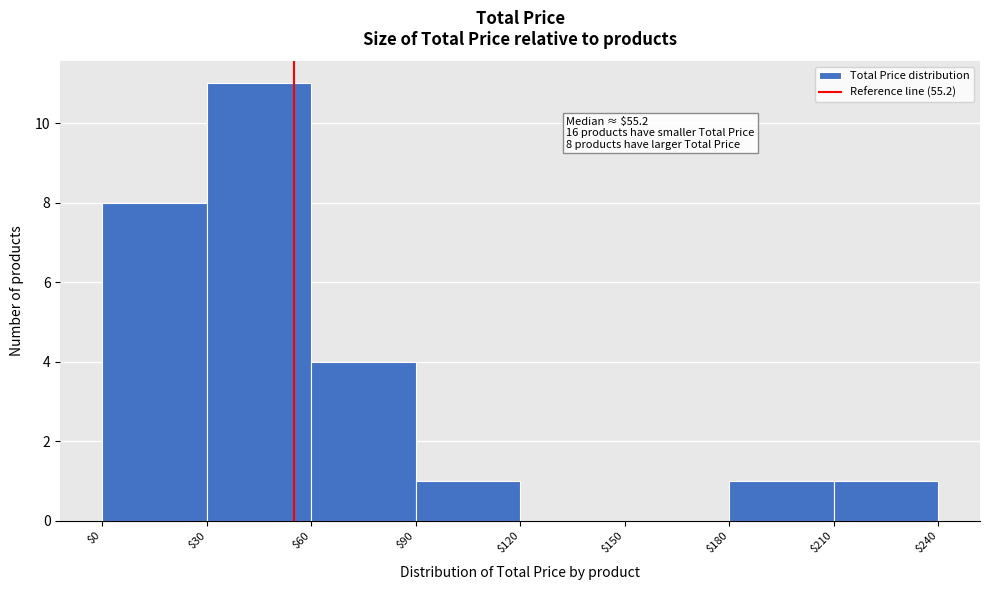

Which range on the x-axis has the tallest bar?

$30 to $60